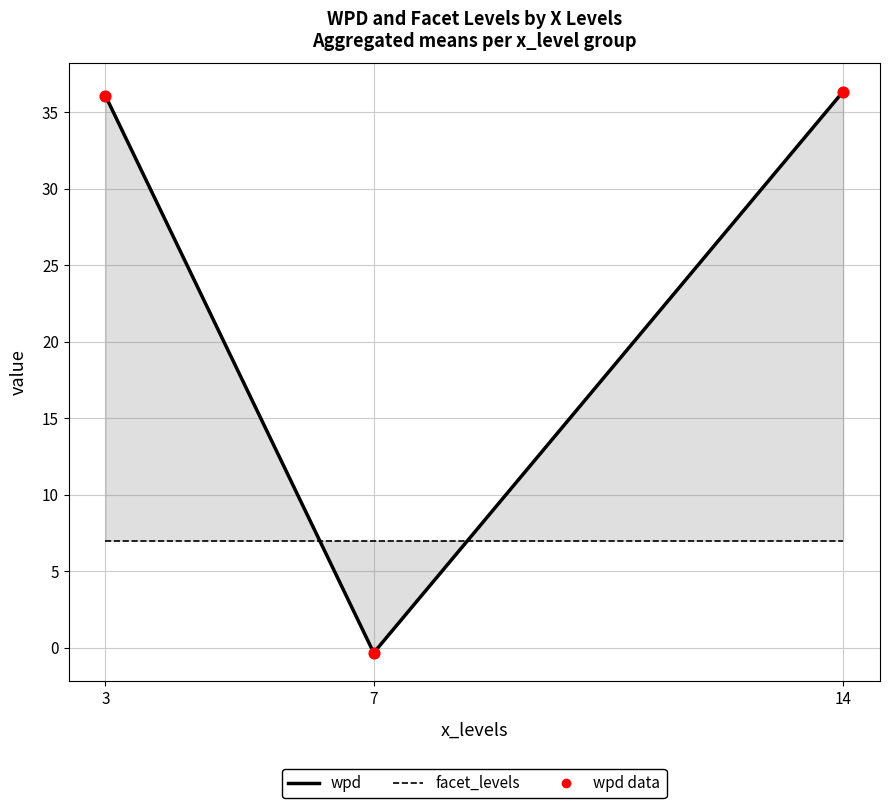

What are all the series names shown in the legend?

wpd, facet_levels, wpd data